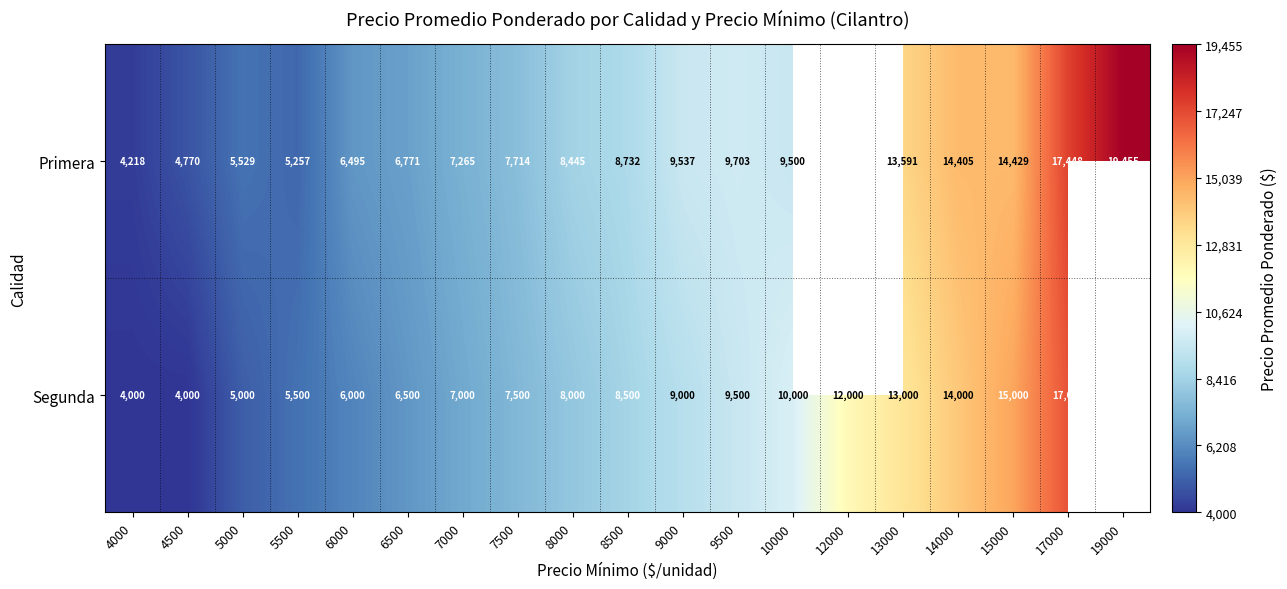

How many distinct data groups are displayed?

2